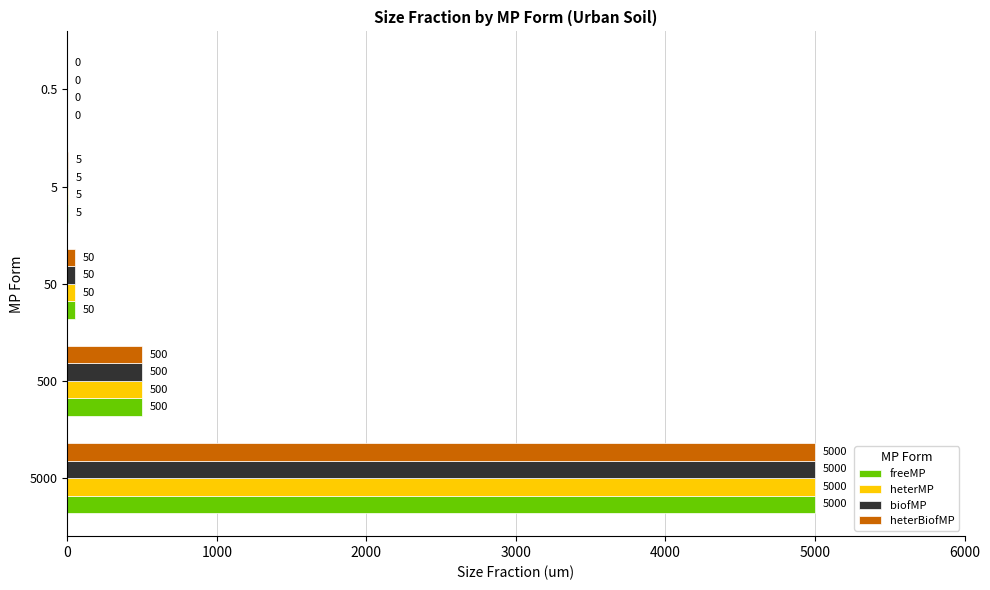

Is the value of heterBiofMP at 500 greater than the value of biofMP at 50?

Yes